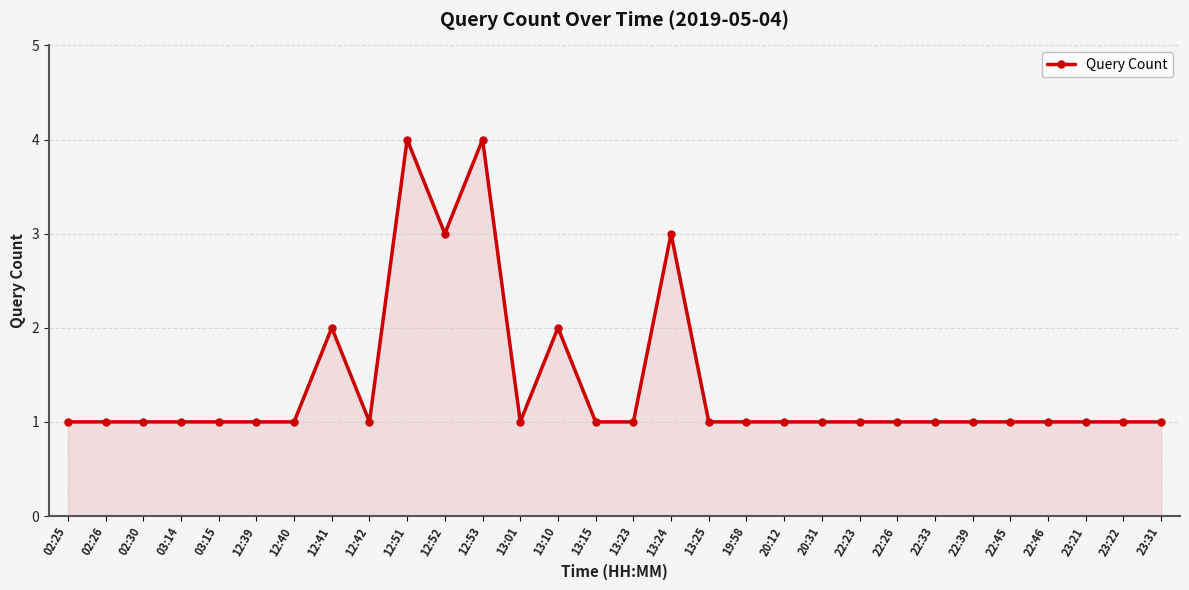

What is the greatest value displayed?

4